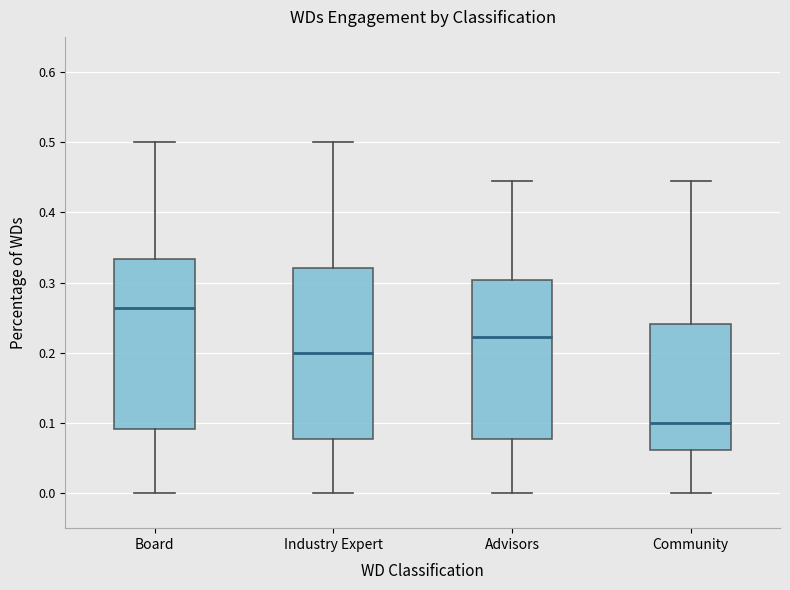

Where does the lower whisker of the box for Community end on the y-axis? The values are not printed on the chart, so give them approximately, as read against the axis.

0.00